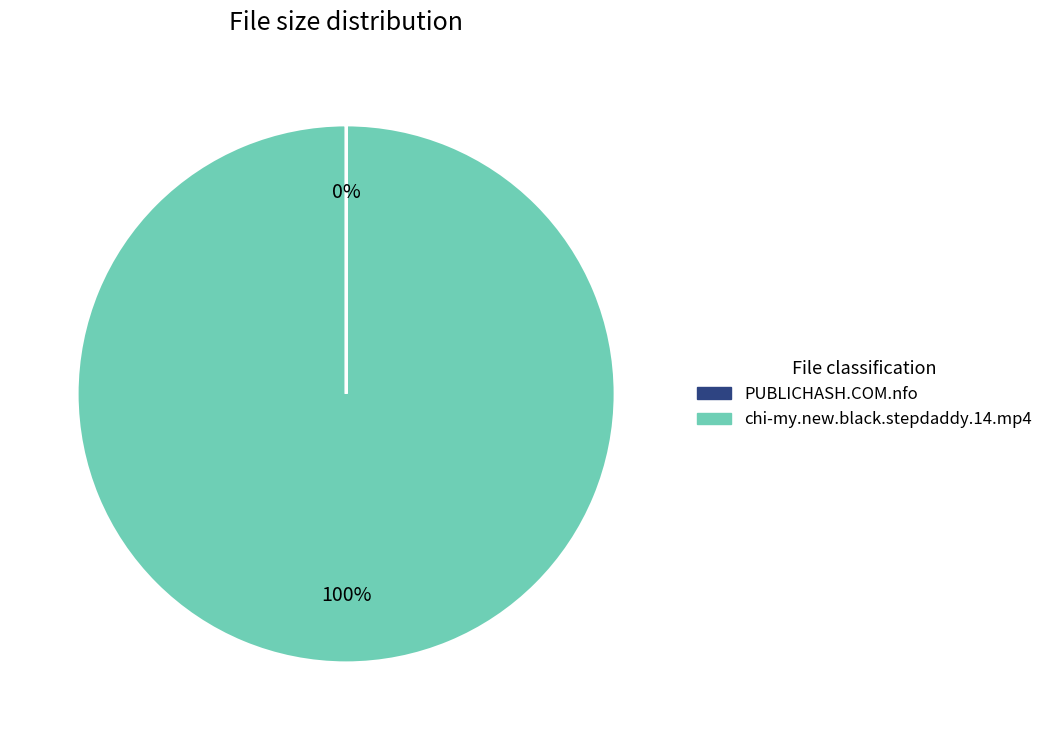

The chi-my.new.black.stepdaddy.14.mp4 slice represents 8% of the pie. True or false?

False